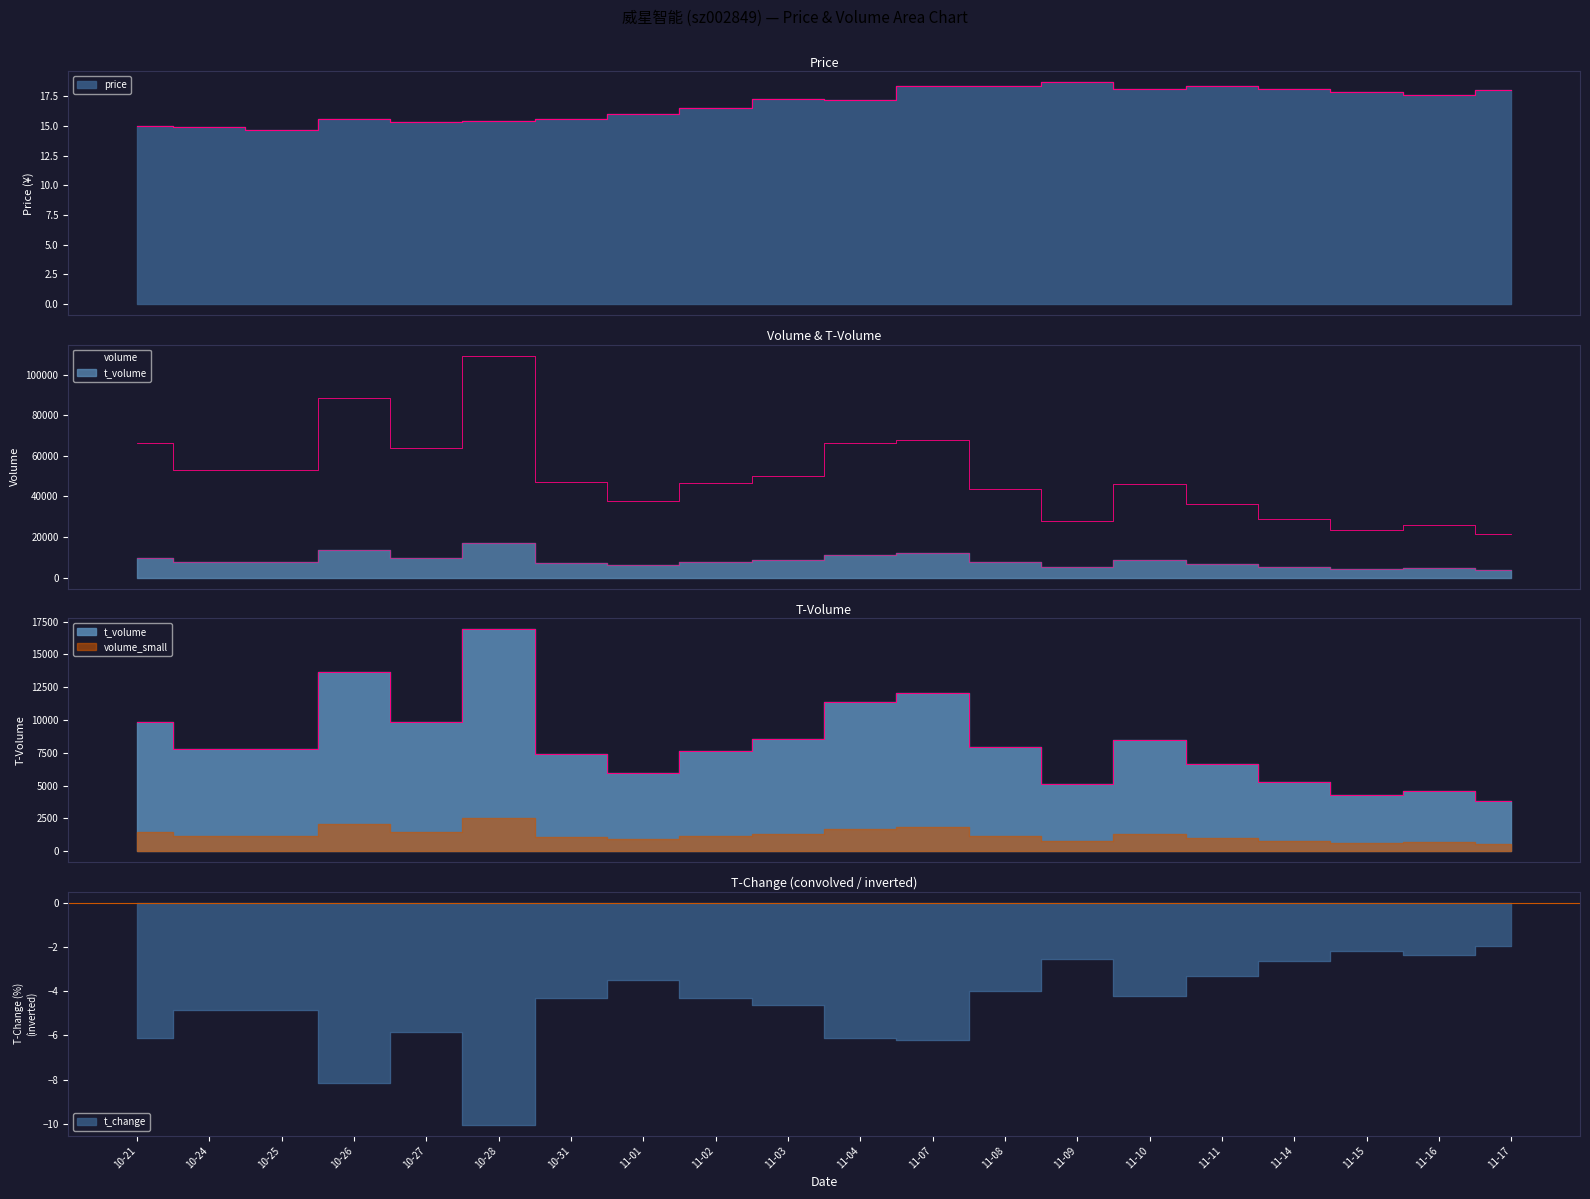

True or false: price and volume cross at least once.

False